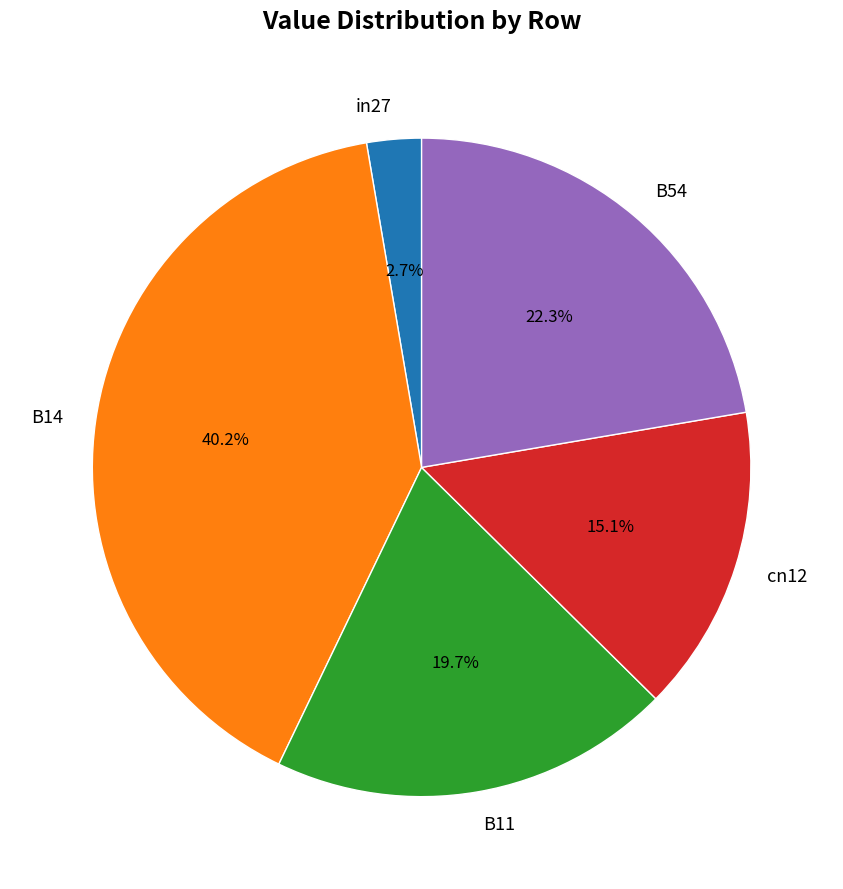

To the nearest percent, what percentage of the pie is B11?

20%